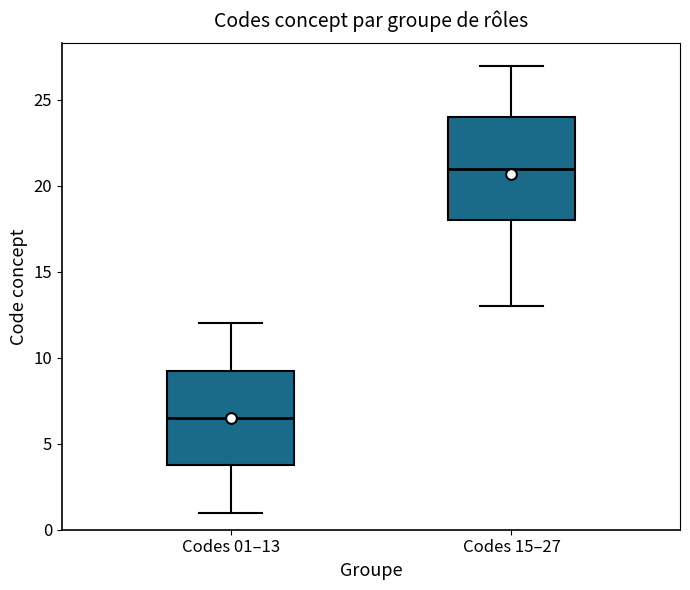

Where does the upper whisker of the box for Codes 15–27 end on the y-axis? The values are not printed on the chart, so give them approximately, as read against the axis.

27.0